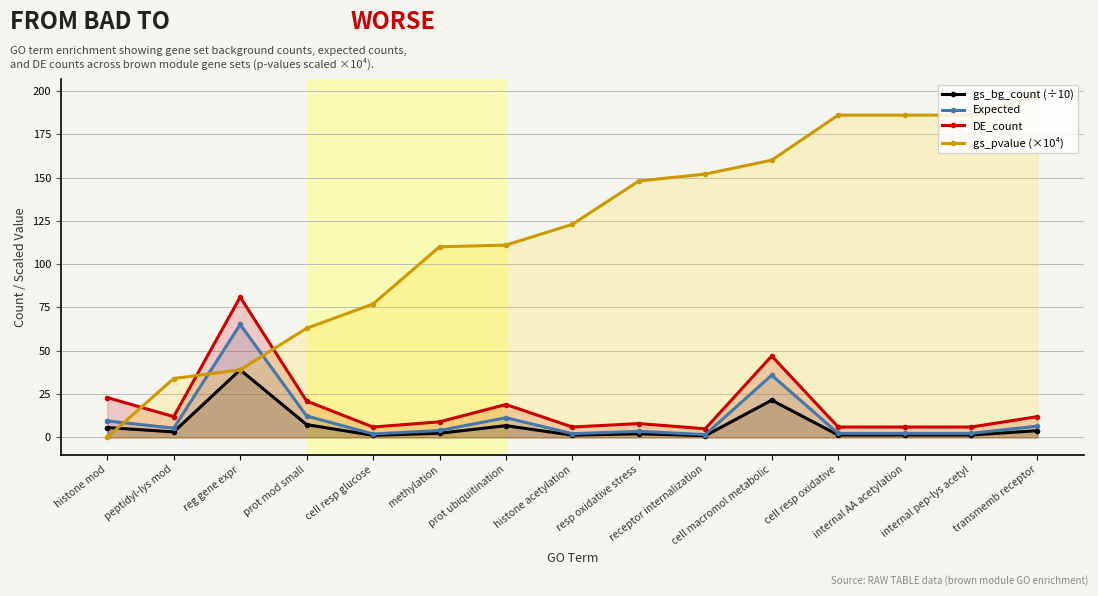

At which category does Expected reach its first local valley?

peptidyl-lys mod